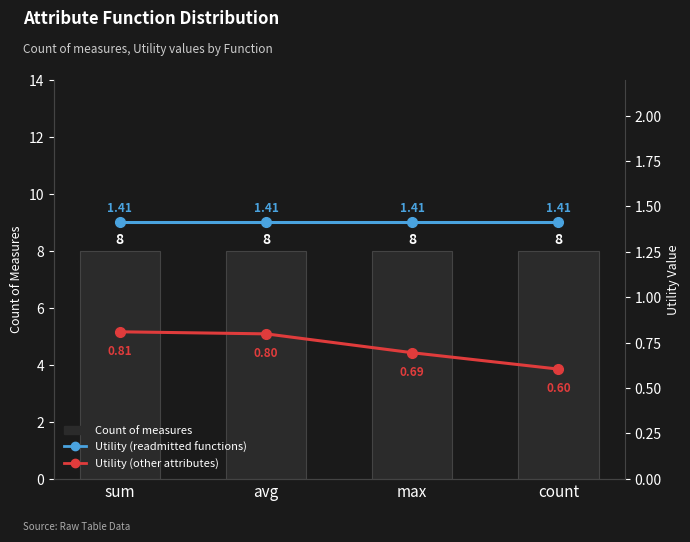

How many groups of bars are there?

4